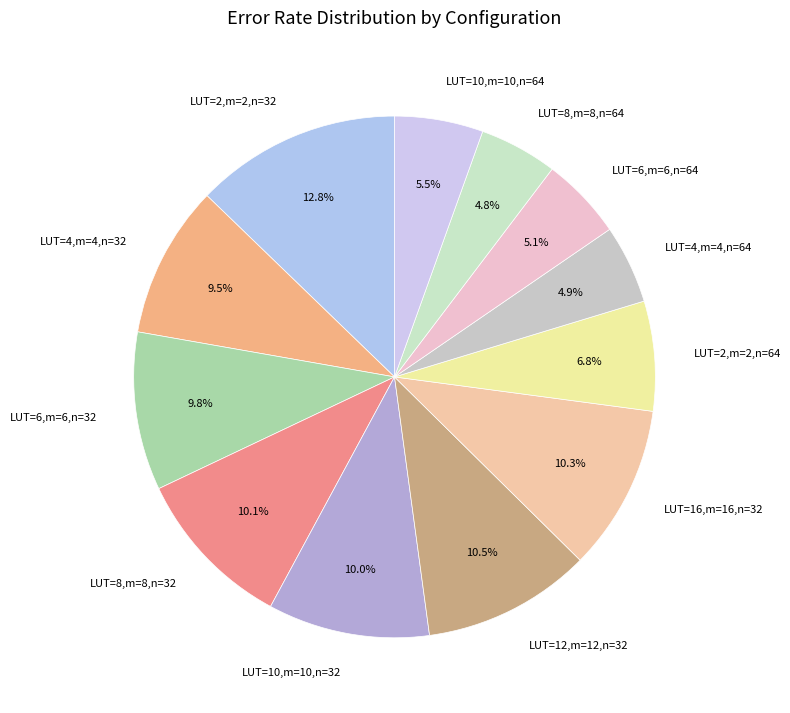

How many slices are in this pie chart?

12